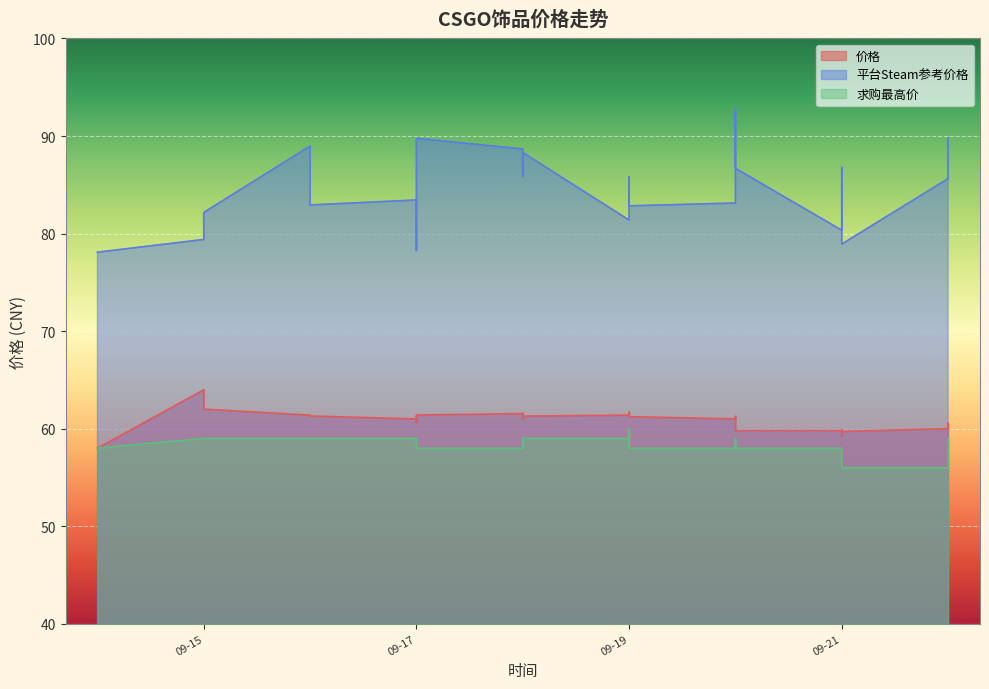

Rank the series at 09-19 from highest to lowest value.

平台Steam参考价格, 价格, 求购最高价